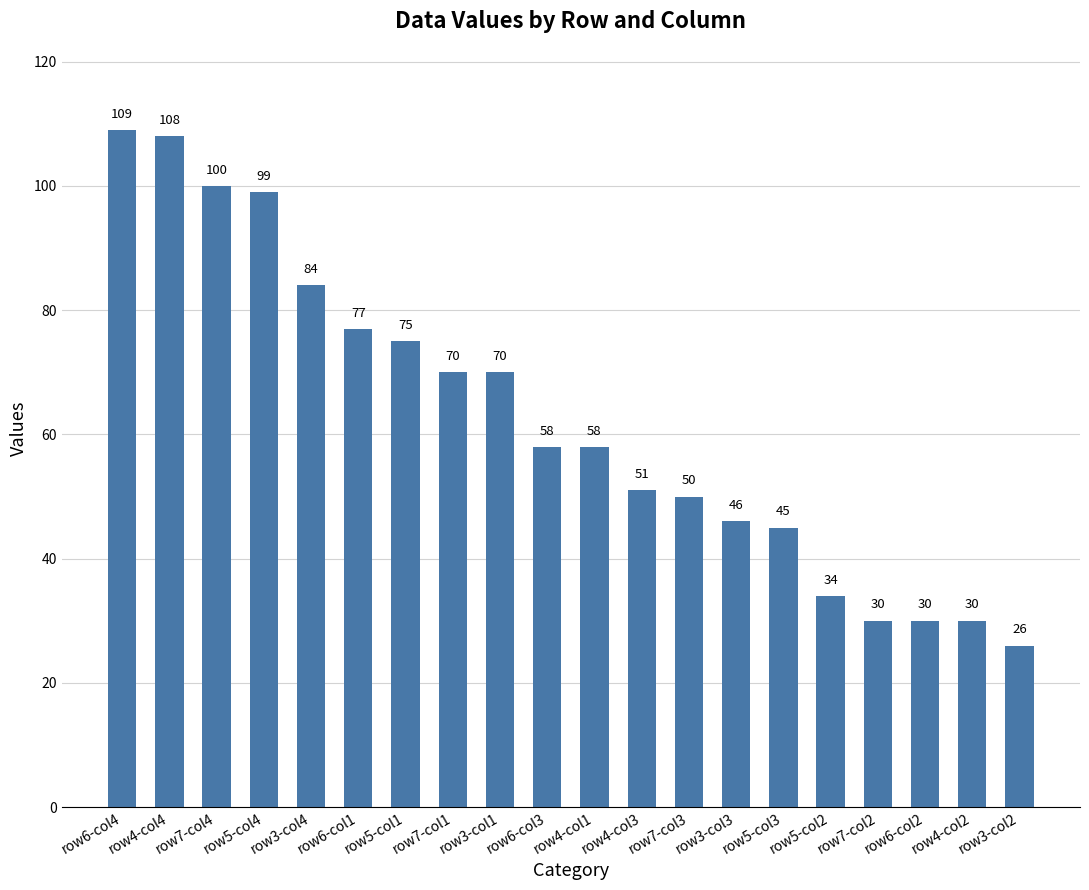

Read the value at row6-col4, to the nearest 5.

110